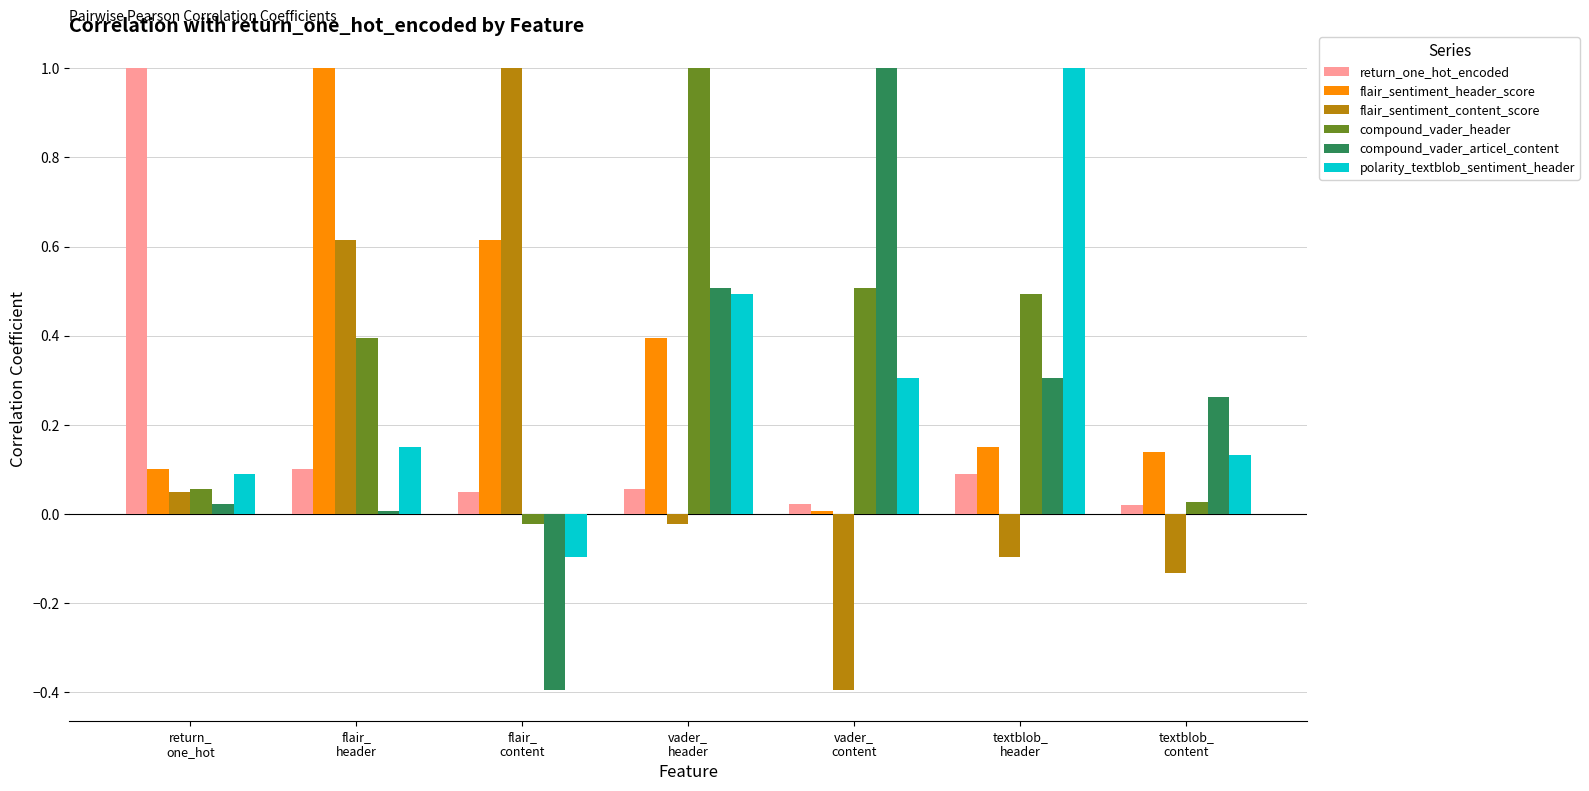

What is the sum of all flair_sentiment_header_score values?

2.4